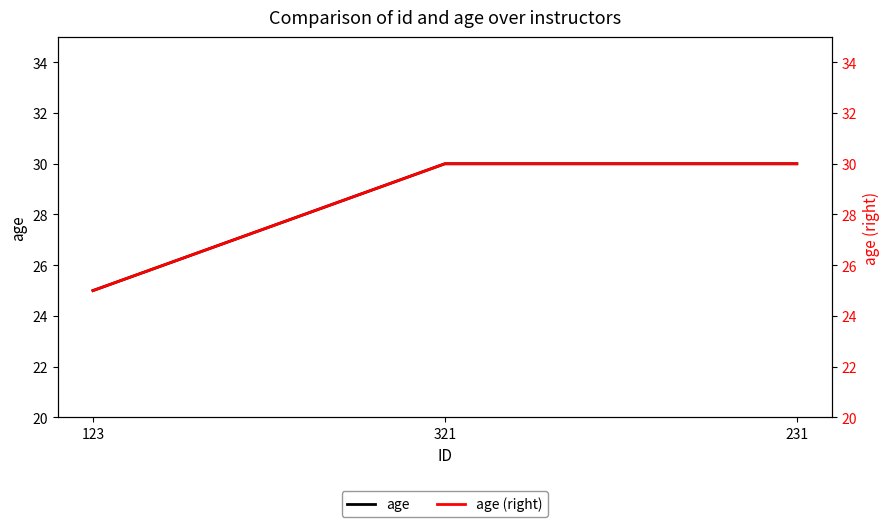

At which category does the chart reach its minimum across all series?

123